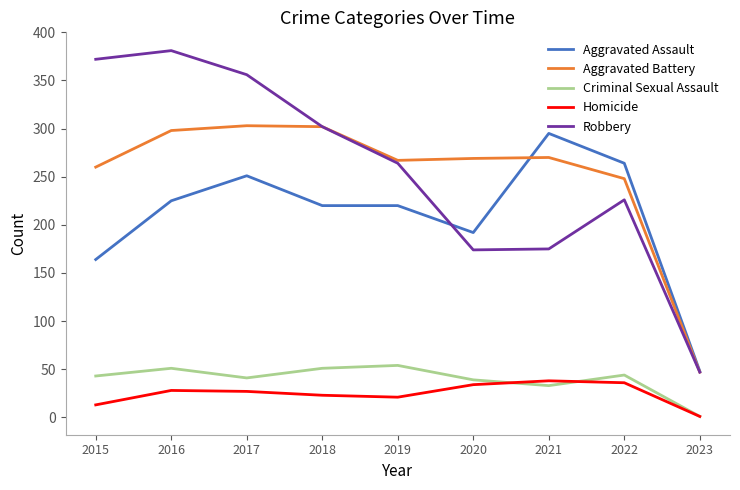

What is the total value across all series at 2022?

818